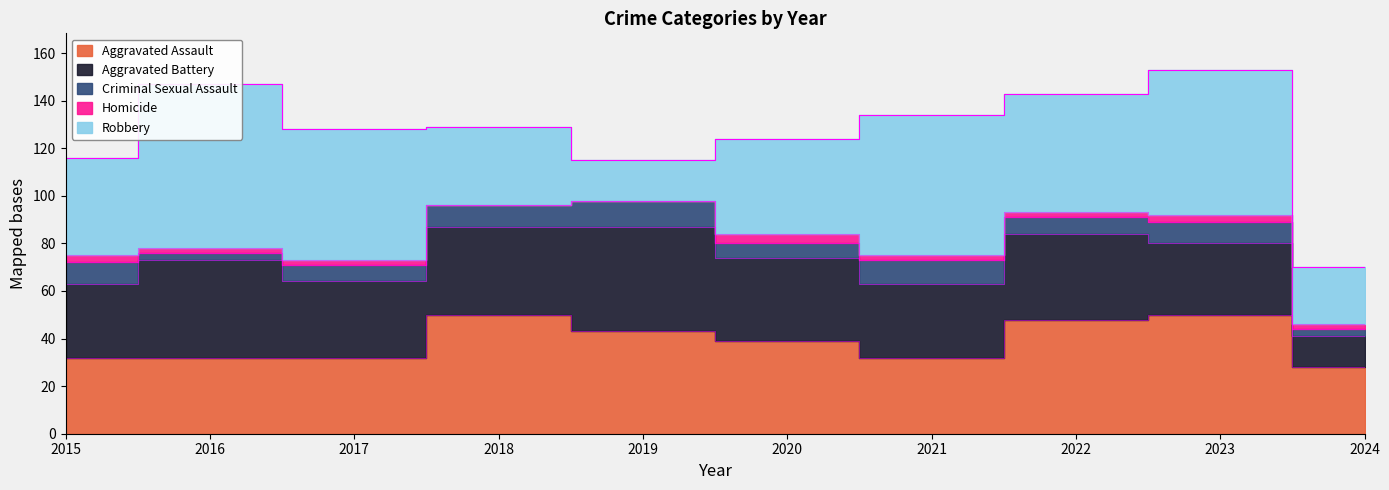

Between 2016 and 2017, which series saw the biggest shift?

Robbery